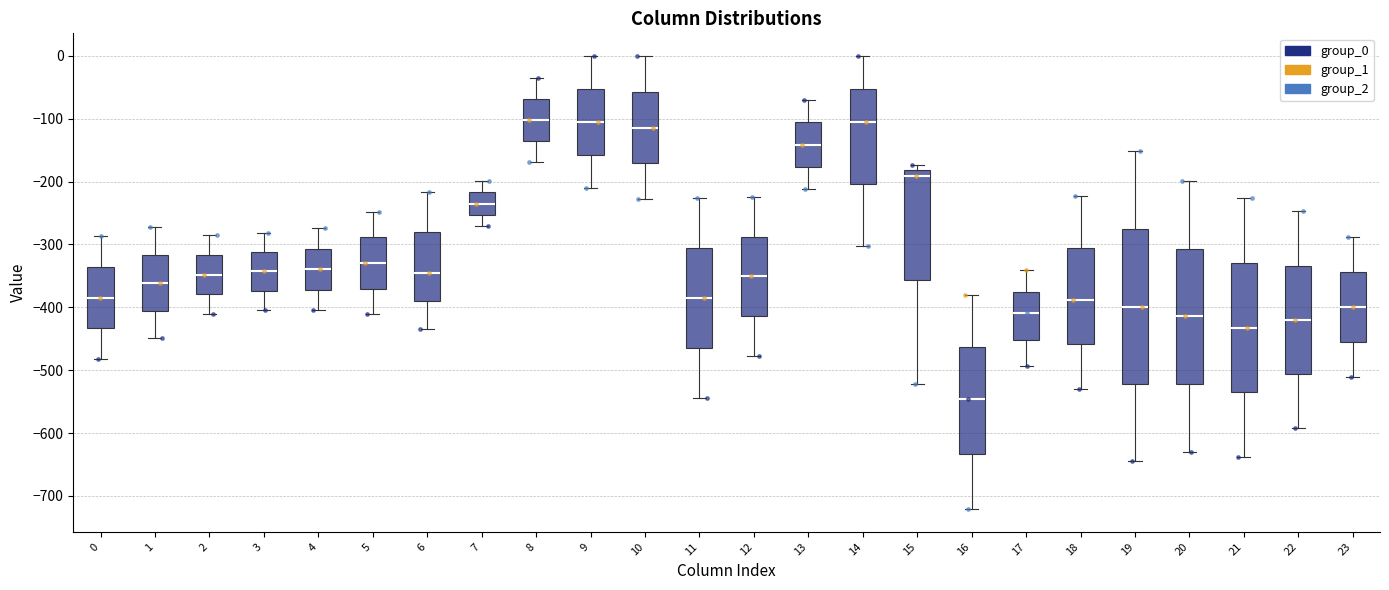

Comparing the boxes themselves (not the whiskers), which one is the tallest?

19